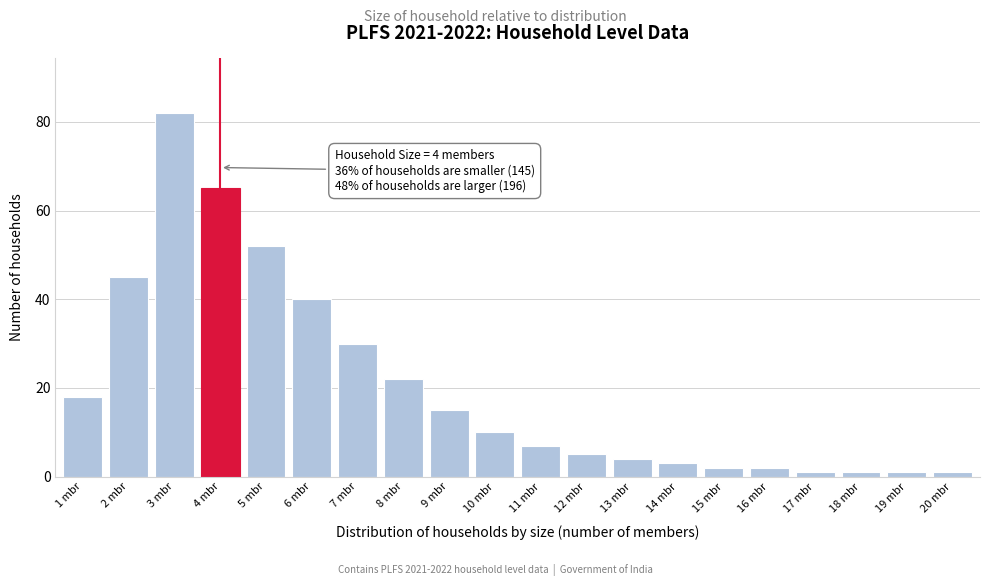

Reading right to left, transcribe all the data shown in this chart.

20 mbr=1	19 mbr=1	18 mbr=1	17 mbr=1	16 mbr=2	15 mbr=2	14 mbr=3	13 mbr=4	12 mbr=5	11 mbr=7	10 mbr=10	9 mbr=15	8 mbr=22	7 mbr=30	6 mbr=40	5 mbr=52	4 mbr=65	3 mbr=82	2 mbr=45	1 mbr=18